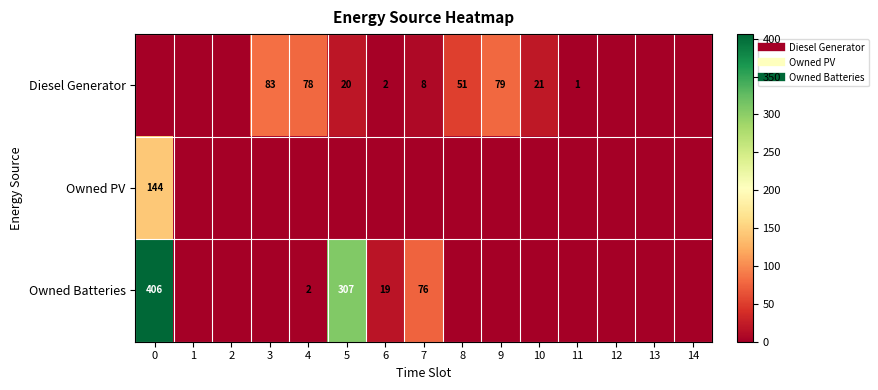

What is the difference between the Diesel Generator values at 6 and 0?

2